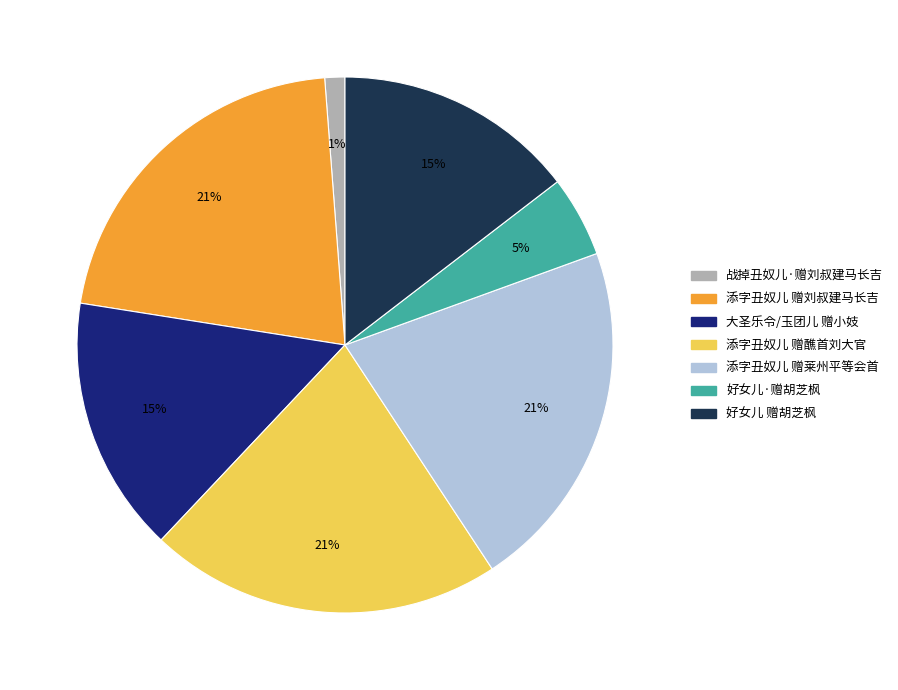

Do 添字丑奴儿 赠醮首刘大官 and 好女儿 赠胡芝枫 together represent more than half of the pie?

No